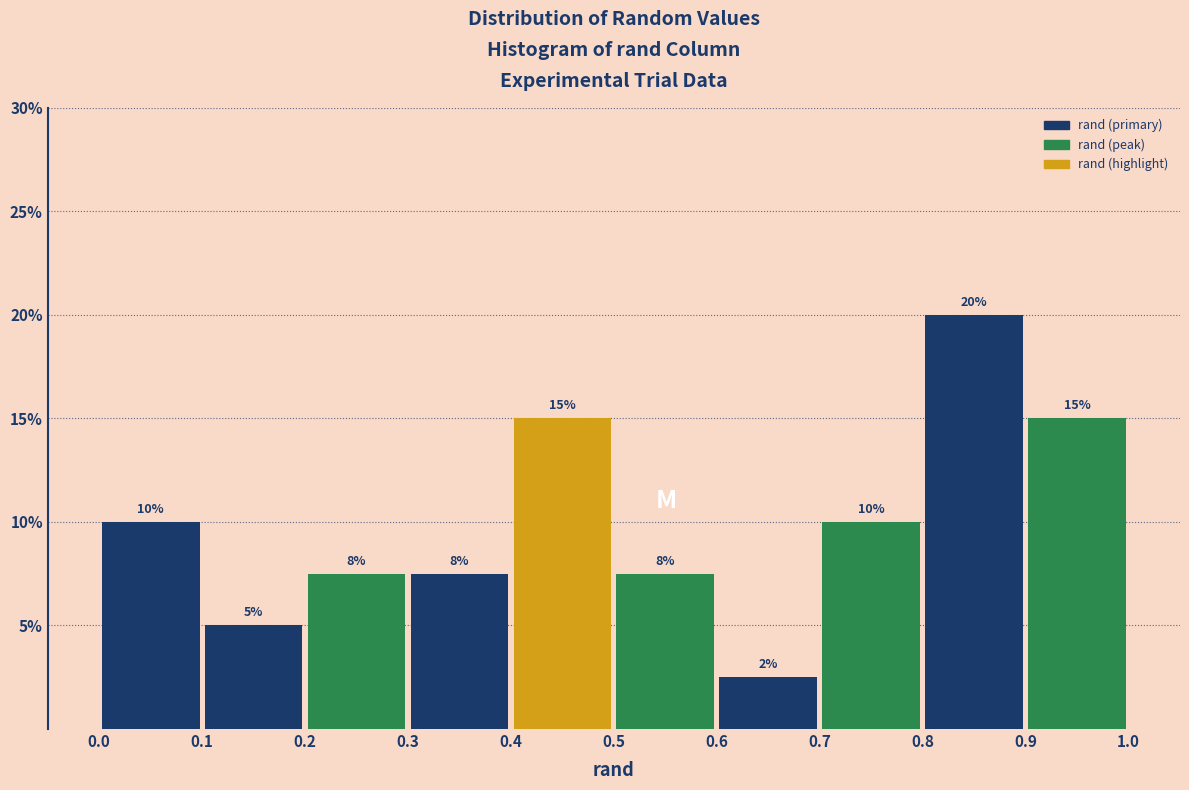

Over which range of the x-axis is the bar tallest?

0.8 to 0.9